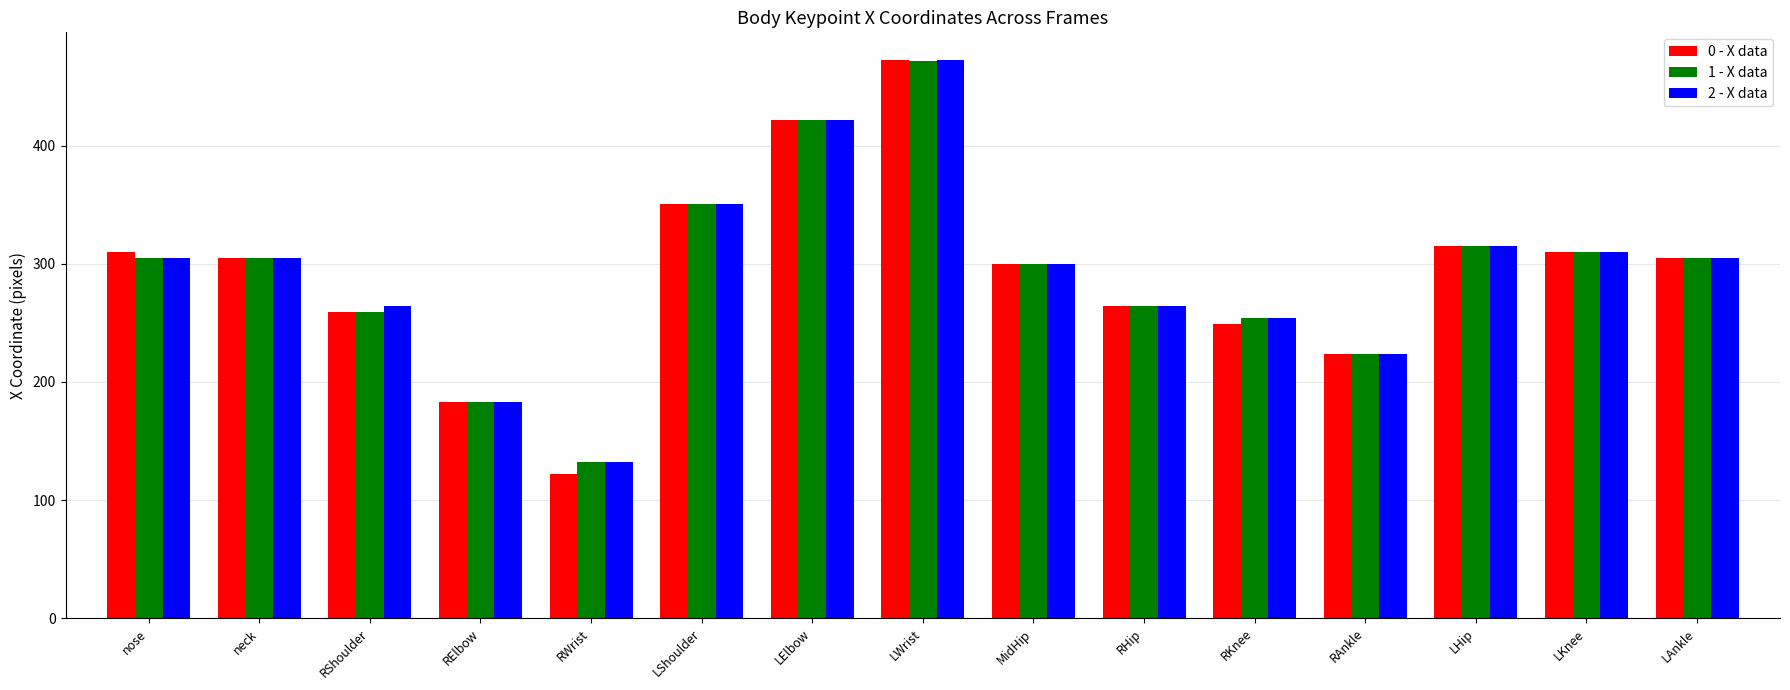

What is the highest value of the 2 - X data series?

472.3